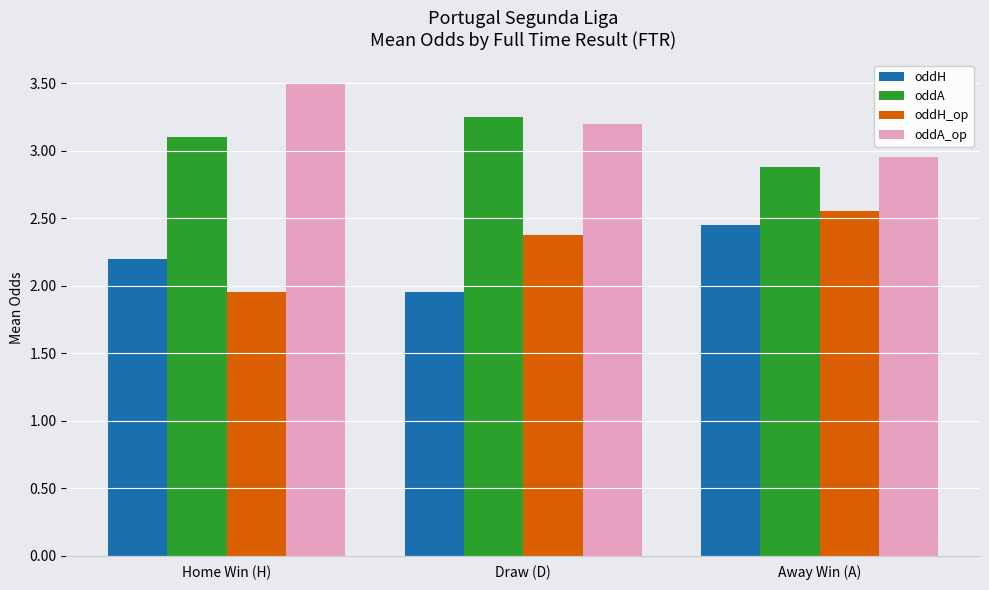

List the labels in order of oddH_op value, smallest first.

Home Win (H), Draw (D), Away Win (A)